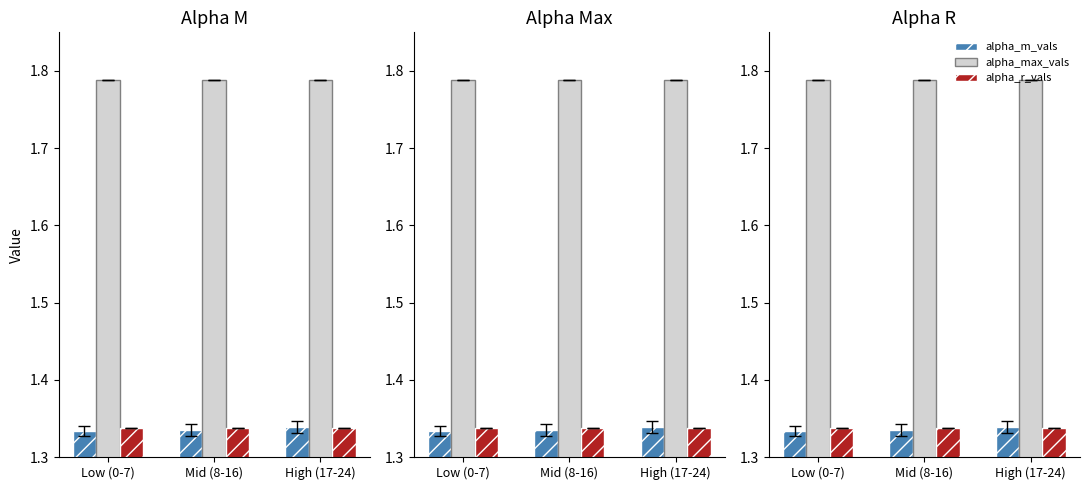

Reading left to right, transcribe all the data shown in this chart.

alpha_m_vals: 1.3	1.3	1.3
alpha_max_vals: 1.8	1.8	1.8
alpha_r_vals: 1.3	1.3	1.3